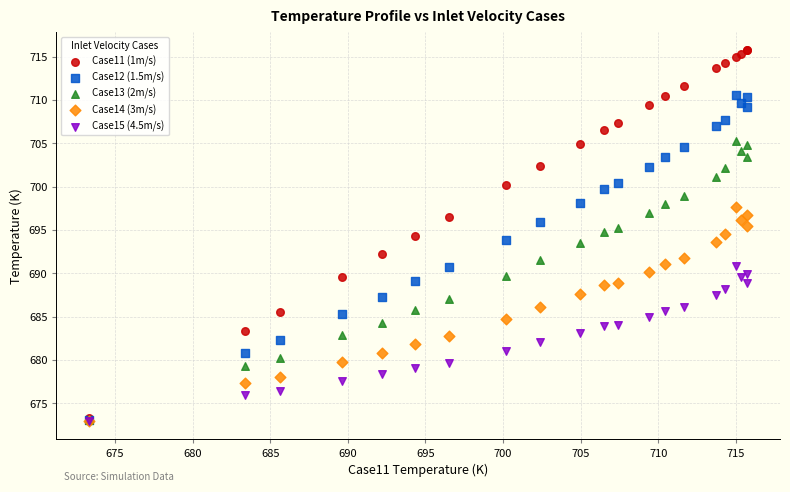

What are all the series names shown in the legend?

Case11 (1m/s), Case12 (1.5m/s), Case13 (2m/s), Case14 (3m/s), Case15 (4.5m/s)